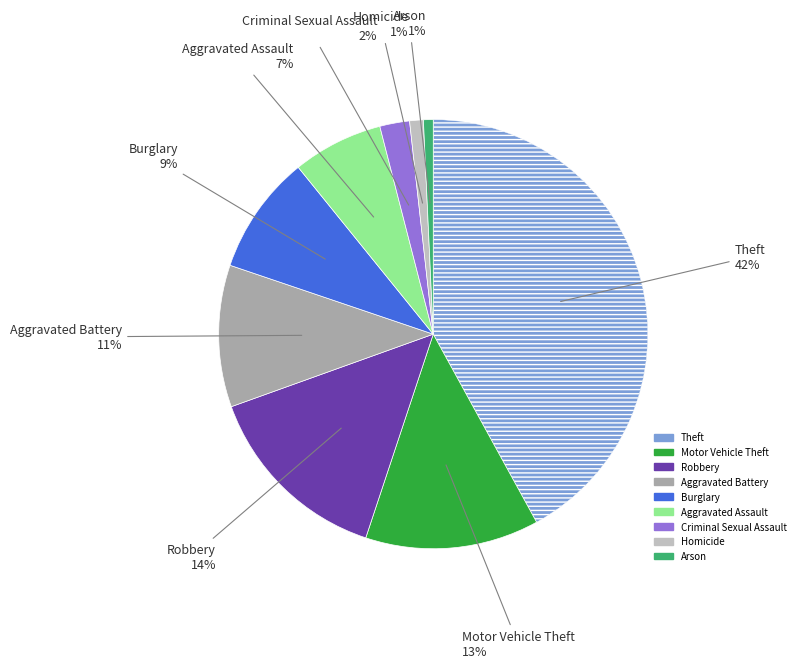

Which slice is the largest?

Theft